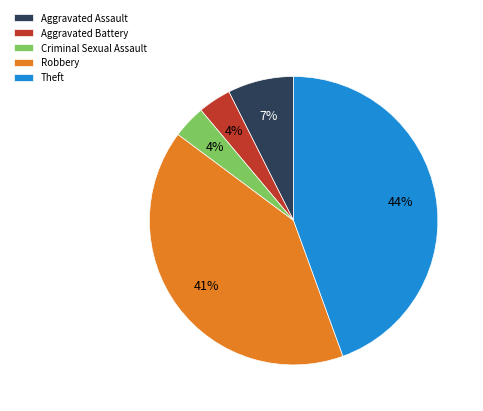

To the nearest percent, what percentage of the pie is Aggravated Battery?

4%